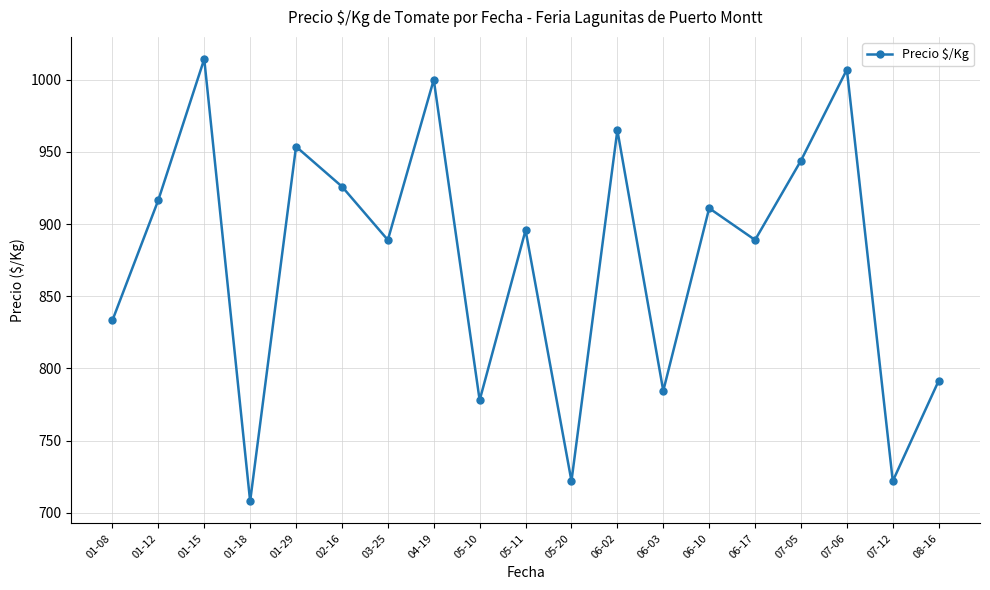

What position from the right is 05-10?

11